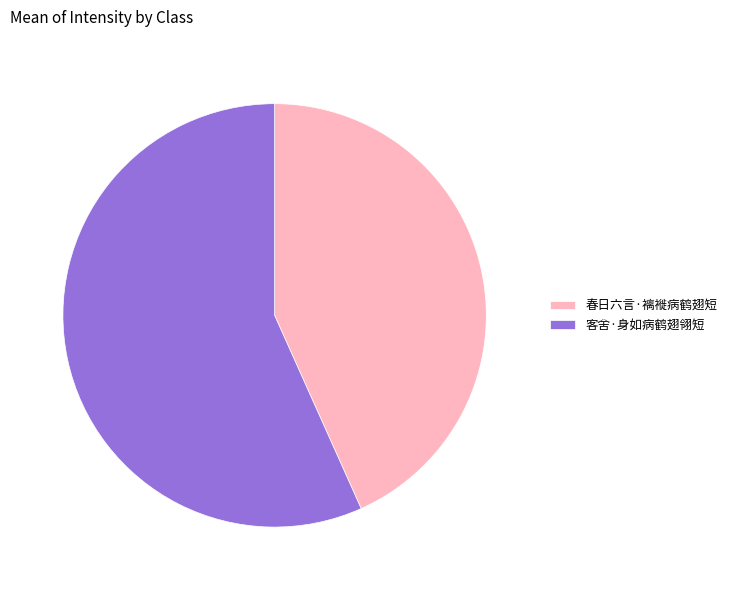

Which slice is the largest?

客舍·身如病鹤翅翎短